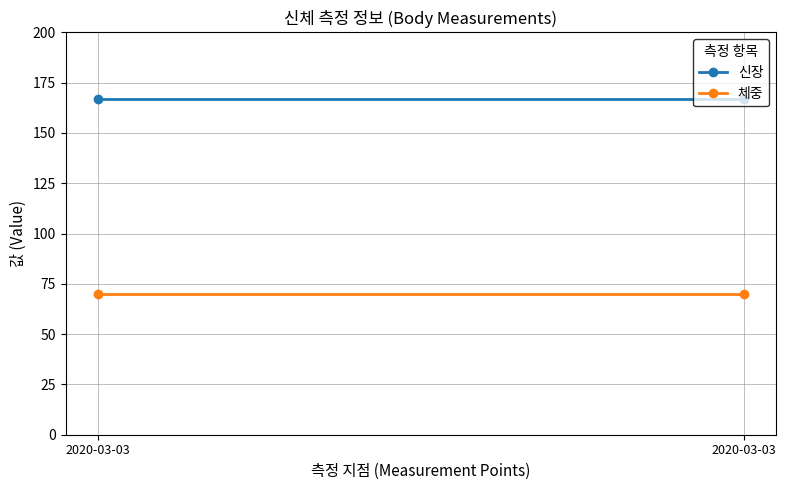

Reading right to left, list all the values displayed in this chart.

신장: 167	167
체중: 70	70